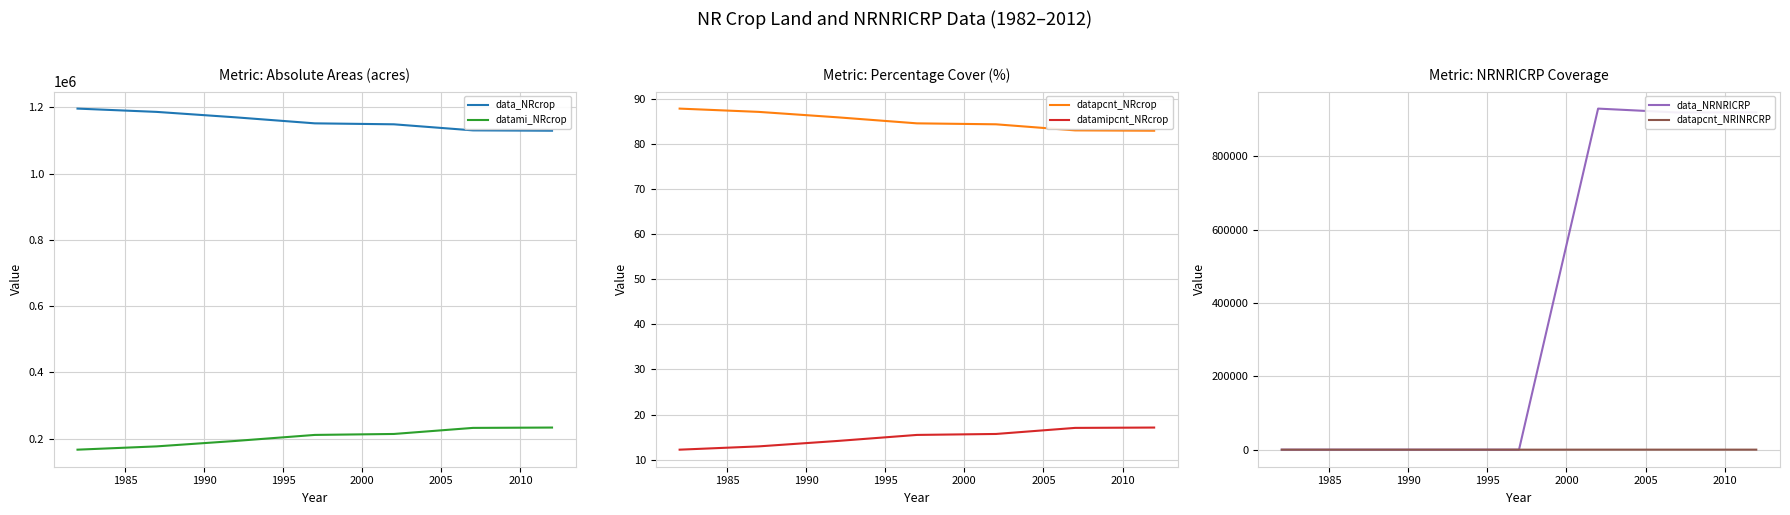

True or false: data_NRcrop and datami_NRcrop cross at least once.

False